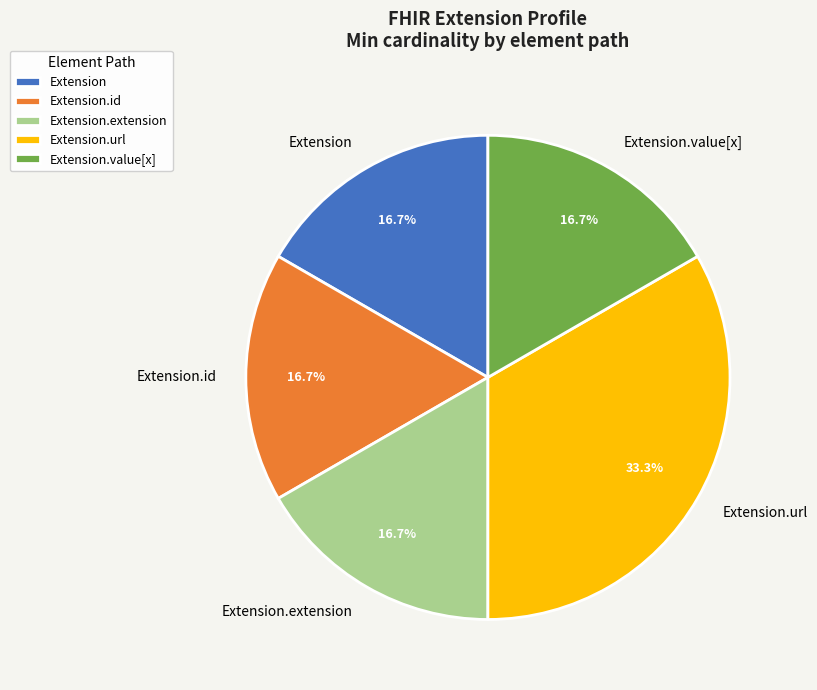

Does Extension account for over 50% of the chart?

No